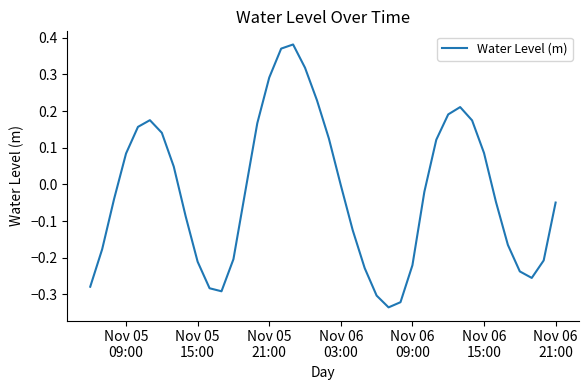

What is the difference between the maximum and minimum values?

0.7